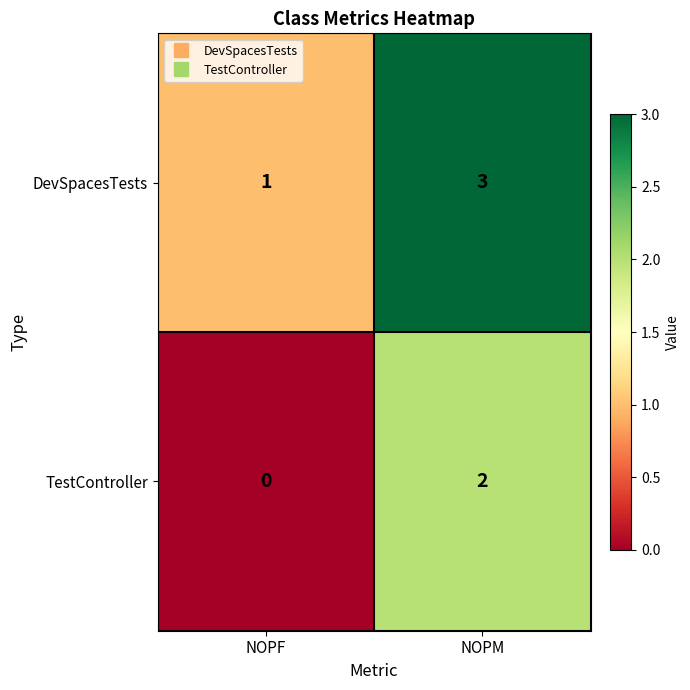

What is the greatest value displayed?

3